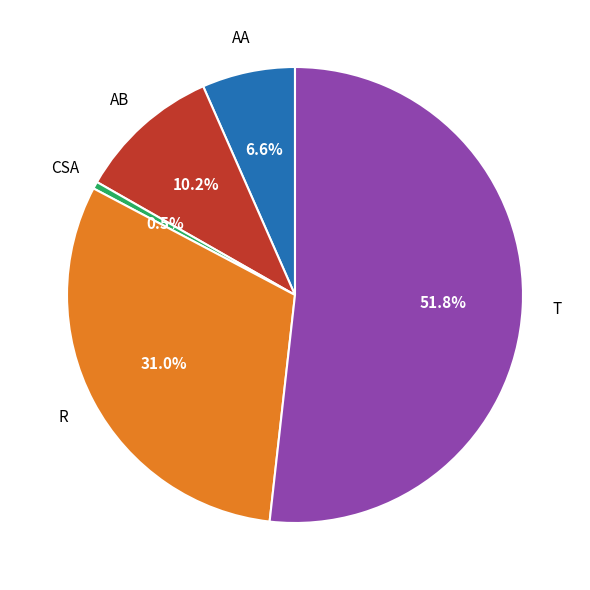

How many segments does this pie chart have?

5